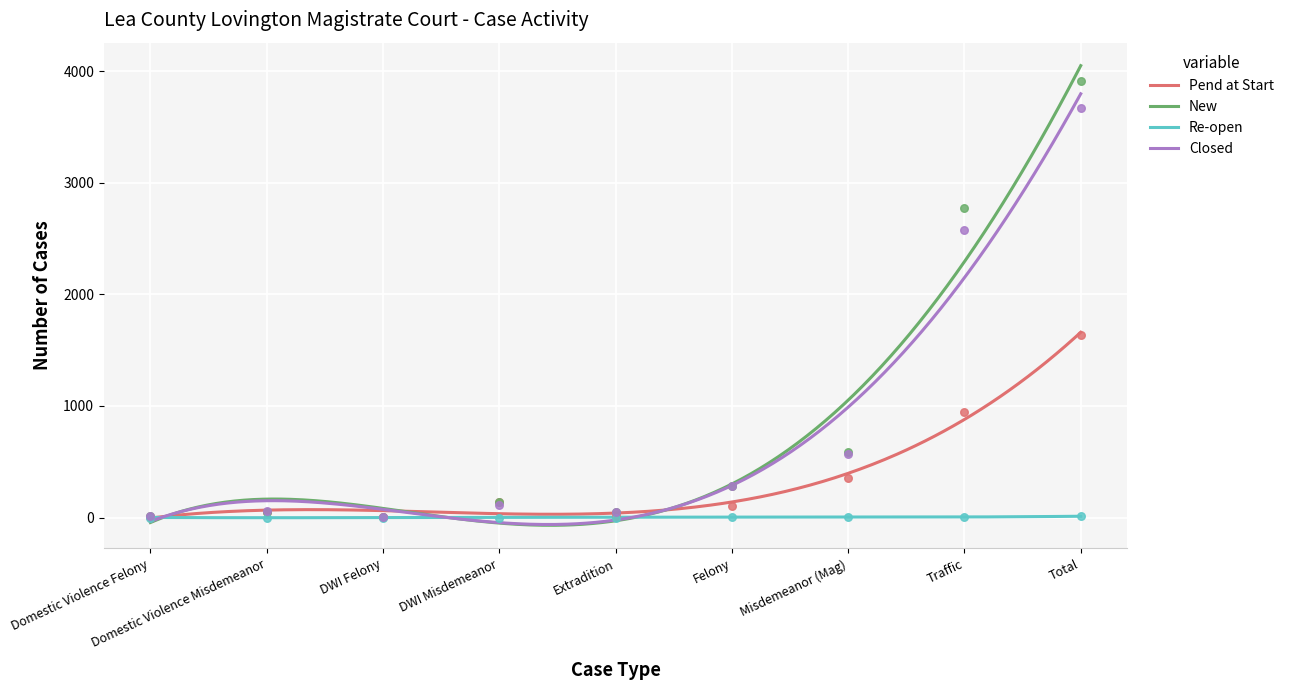

Is the value of Closed at Misdemeanor (Mag) greater than the value of Re-open at Domestic Violence Felony?

Yes